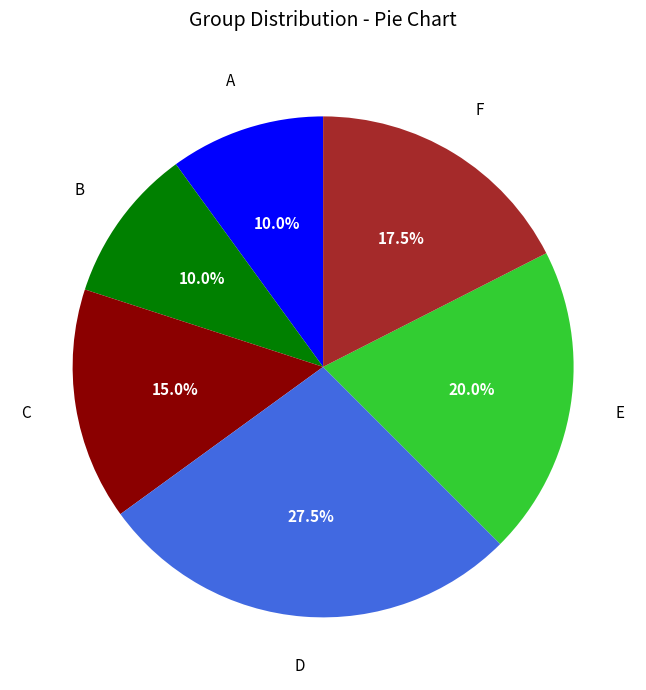

To the nearest percent, what is the combined percentage of C and F?

32%